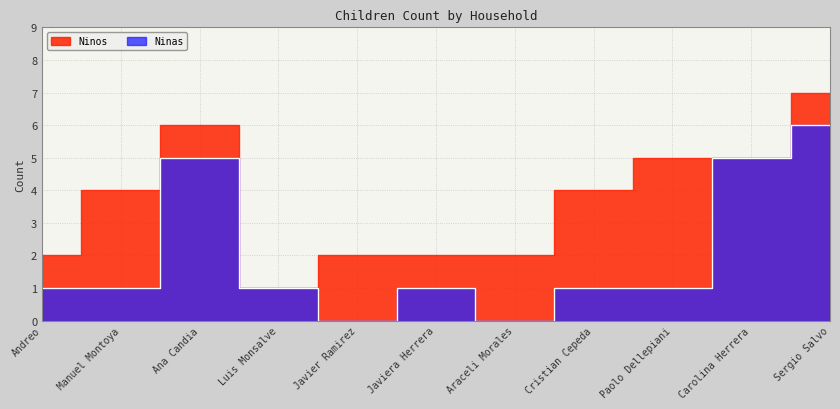

What is the average value?

2